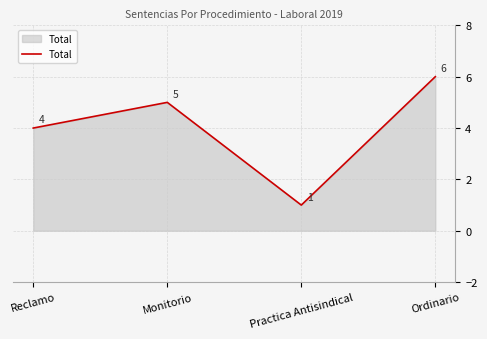

At which category does the chart reach its peak across all series?

Ordinario